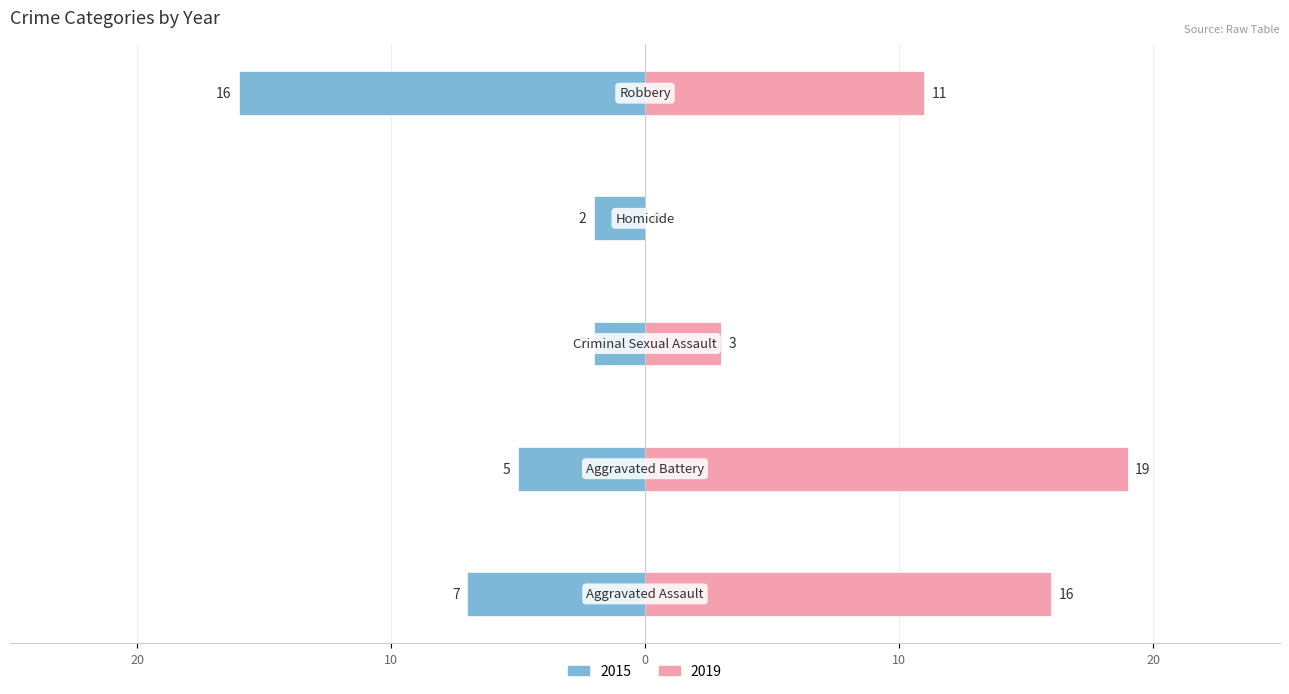

Reading left to right, what are all the values shown in this chart?

2015: Aggravated Assault=-7	Aggravated Battery=-5	Criminal Sexual Assault=-2	Homicide=-2	Robbery=-16
2019: Aggravated Assault=16	Aggravated Battery=19	Criminal Sexual Assault=3	Homicide=0	Robbery=11